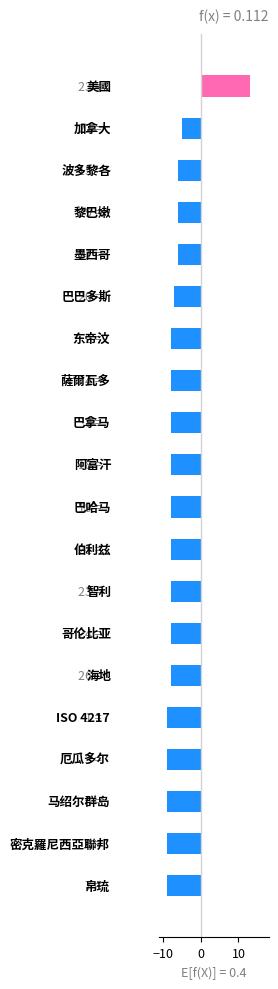

What is the difference between the maximum and minimum values?

22